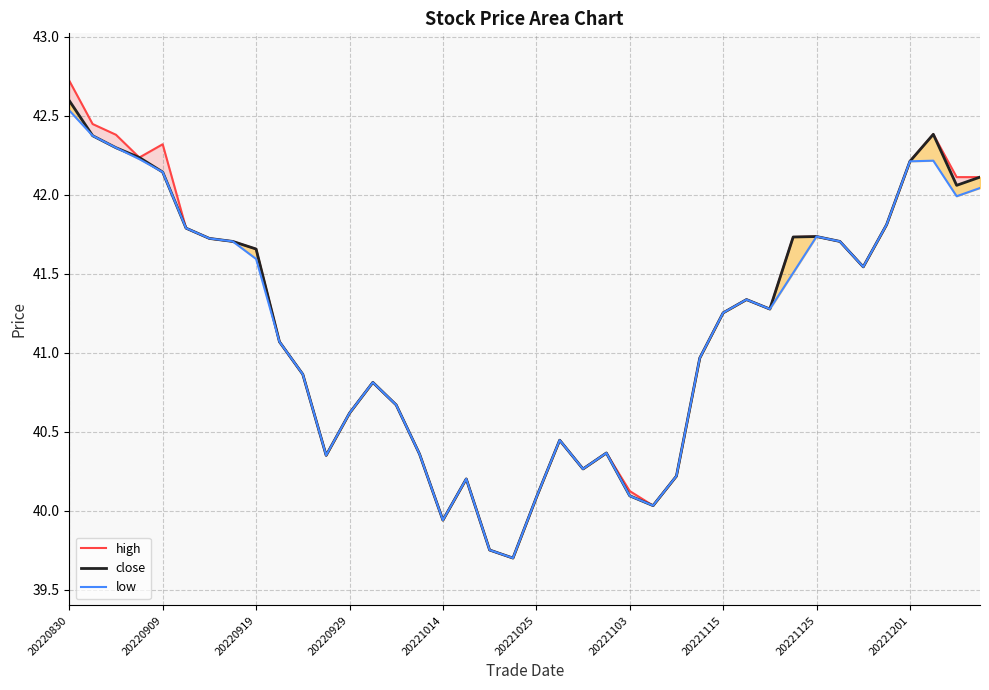

At which category does the chart reach its peak across all series?

20220830